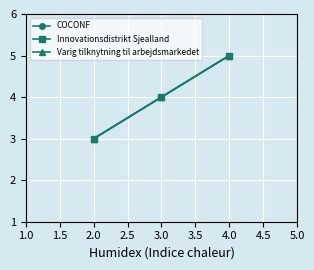

What is the minimum value for COCONF?

3